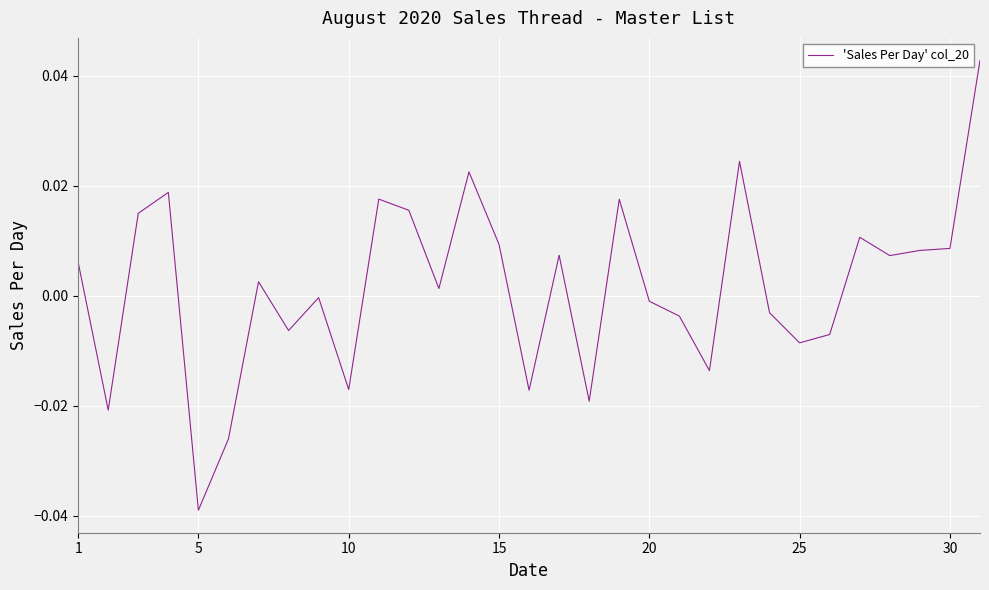

At which category does the chart reach its minimum across all series?

5